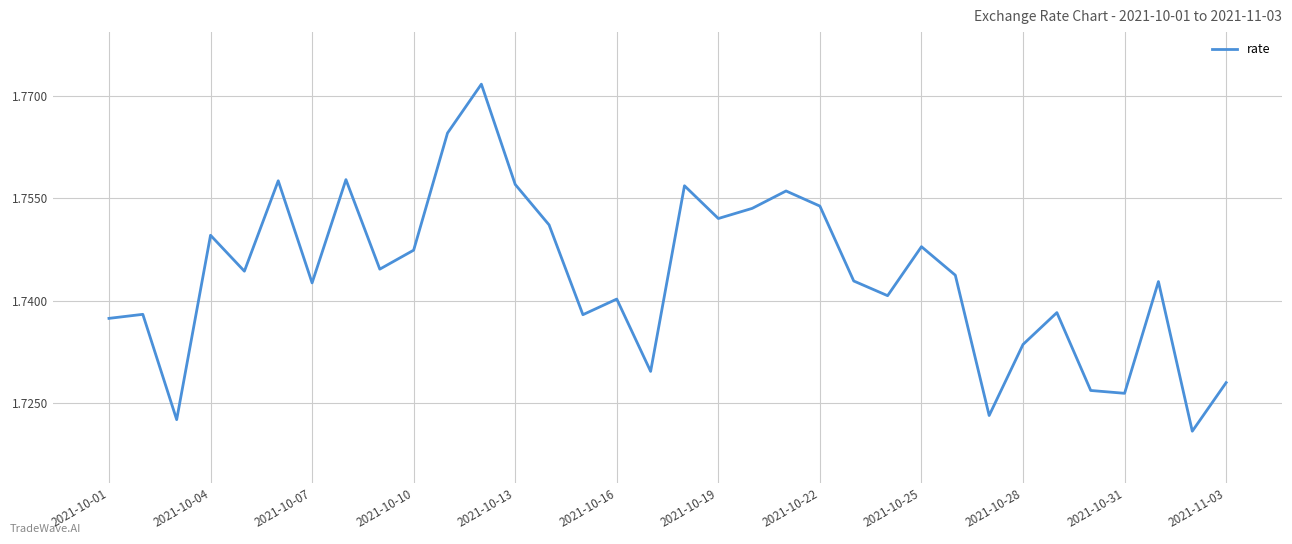

How many lines are shown in the chart?

1